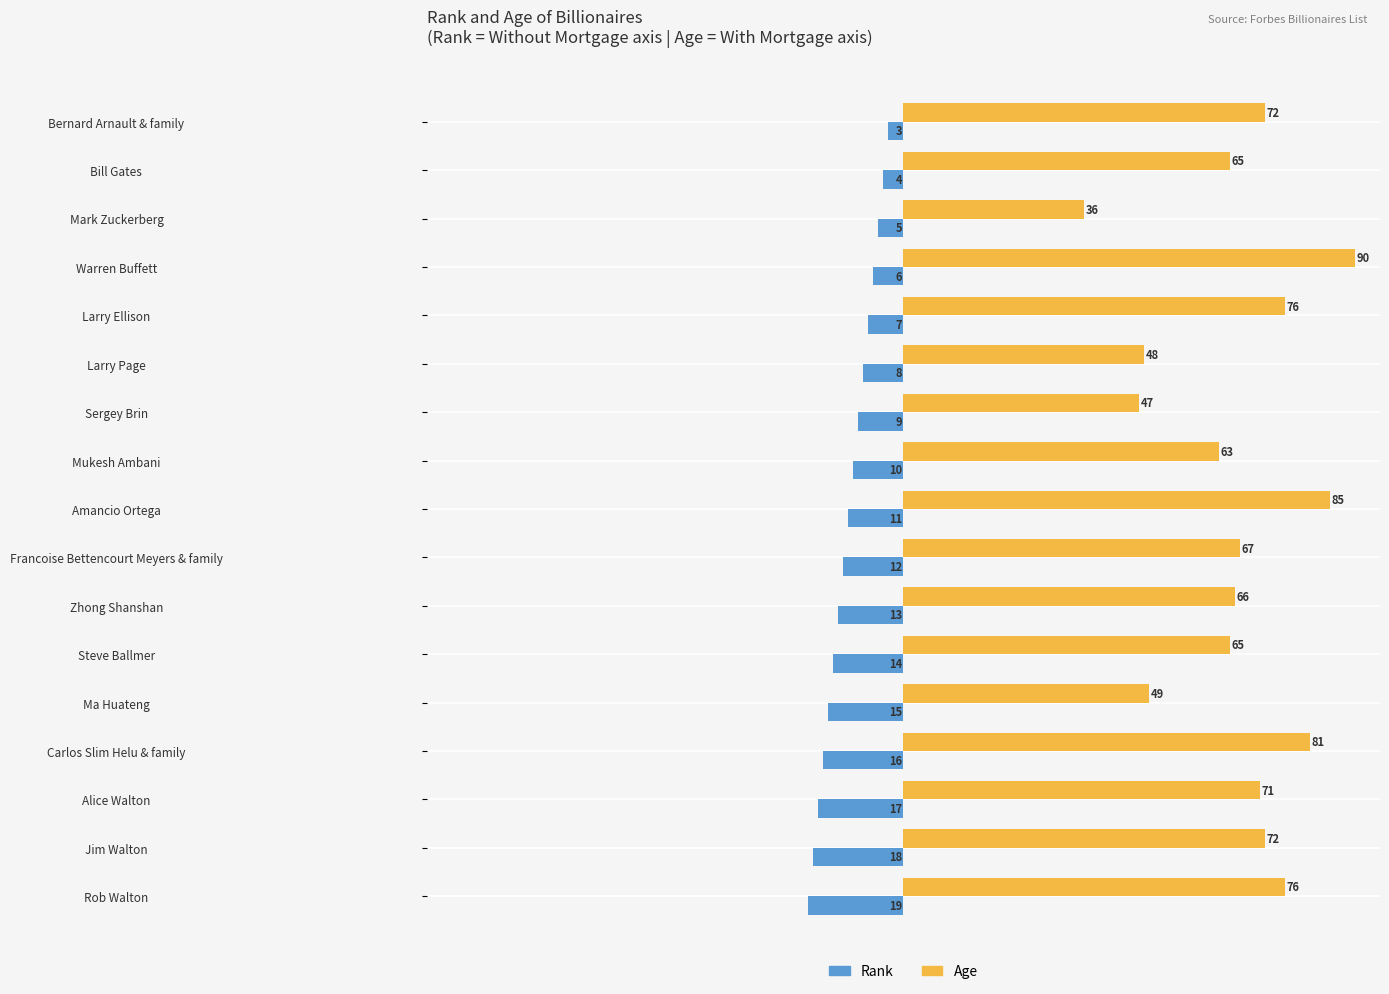

What is the sum of all Rank values?

-187